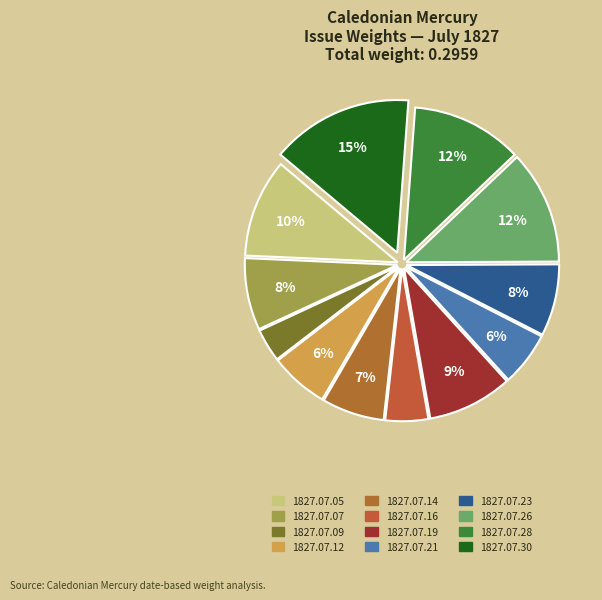

Is it true that 1827.07.28 is 12% of the pie?

True